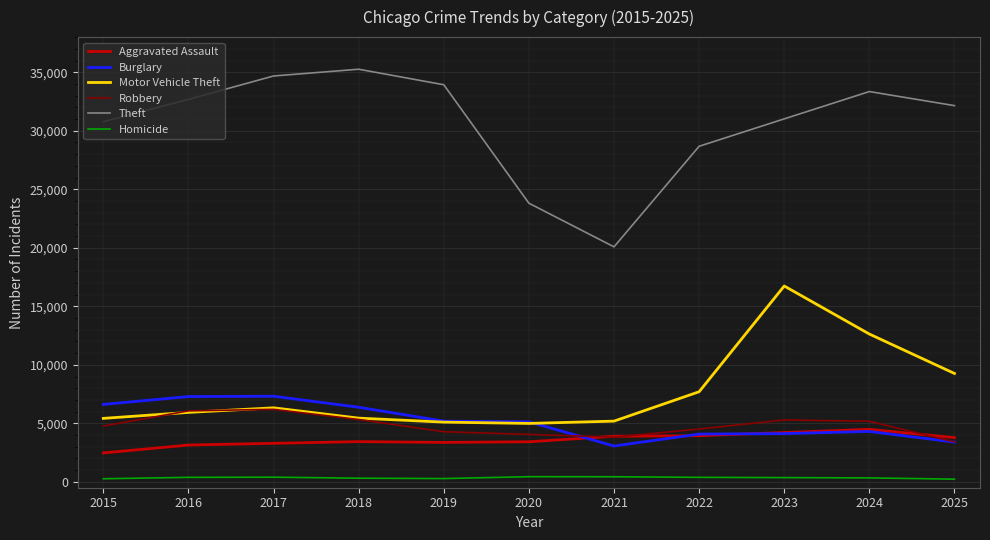

Which series has the largest range (max minus min)?

Theft